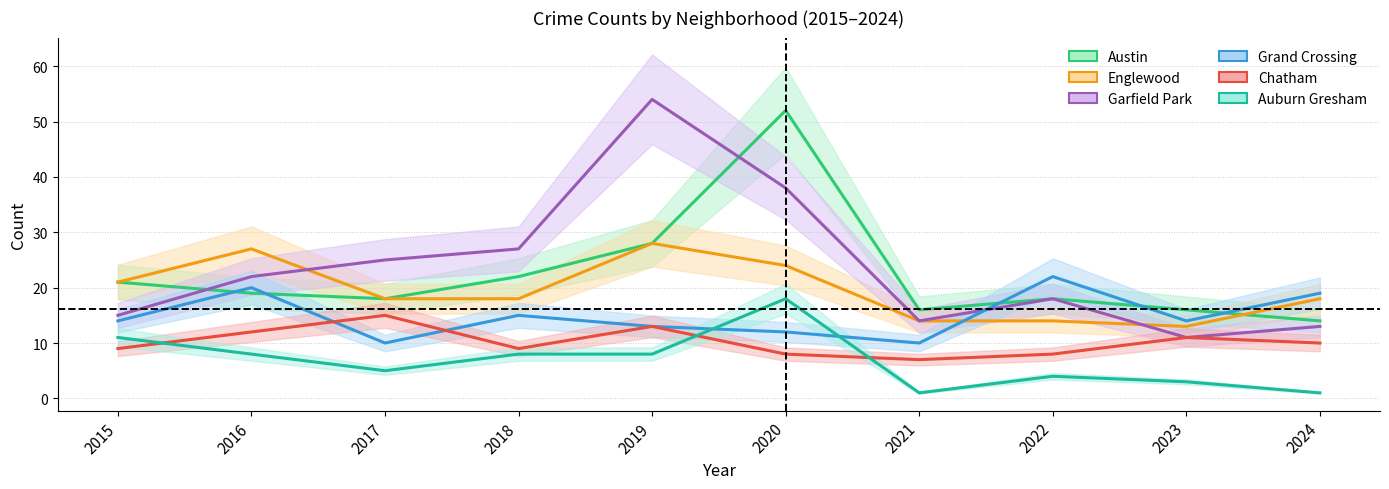

How many lines are shown in the chart?

6